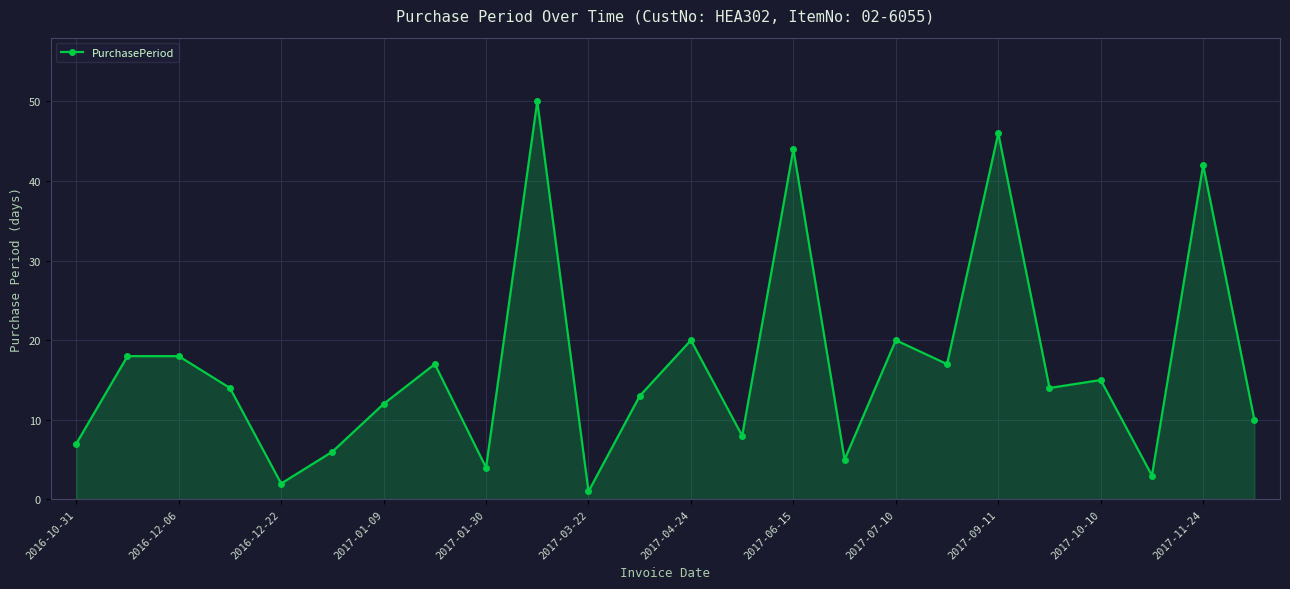

What is the difference between the maximum and minimum values?

49